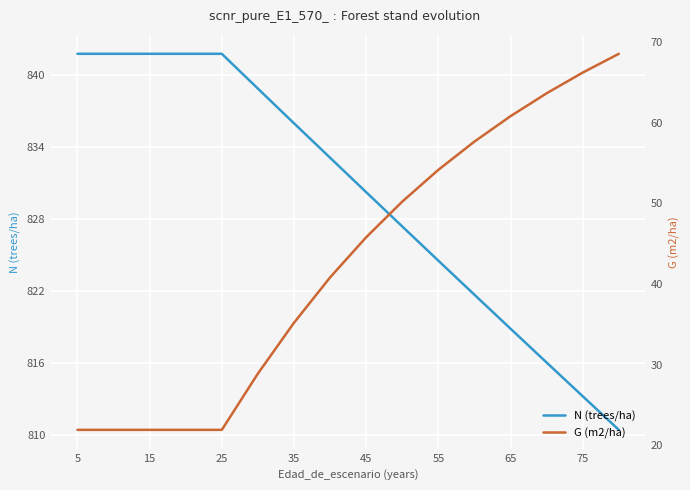

Is it true that N (trees/ha) equals 572.0 at 55?

False